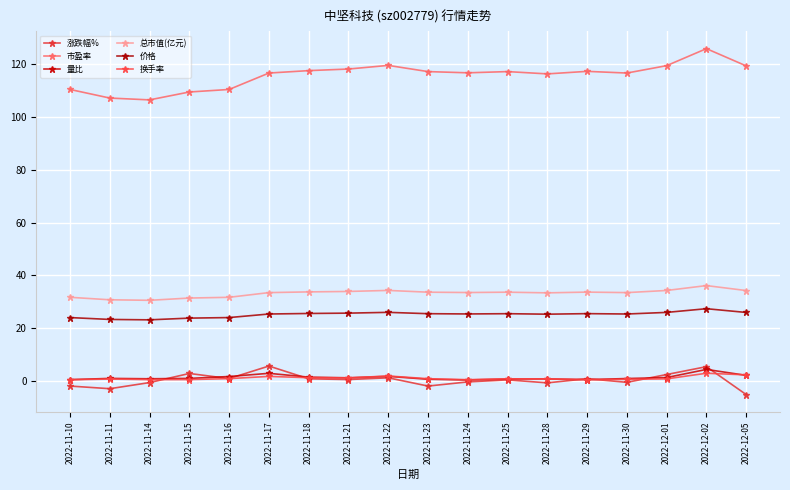

Is this an area chart (filled region under the line)?

No